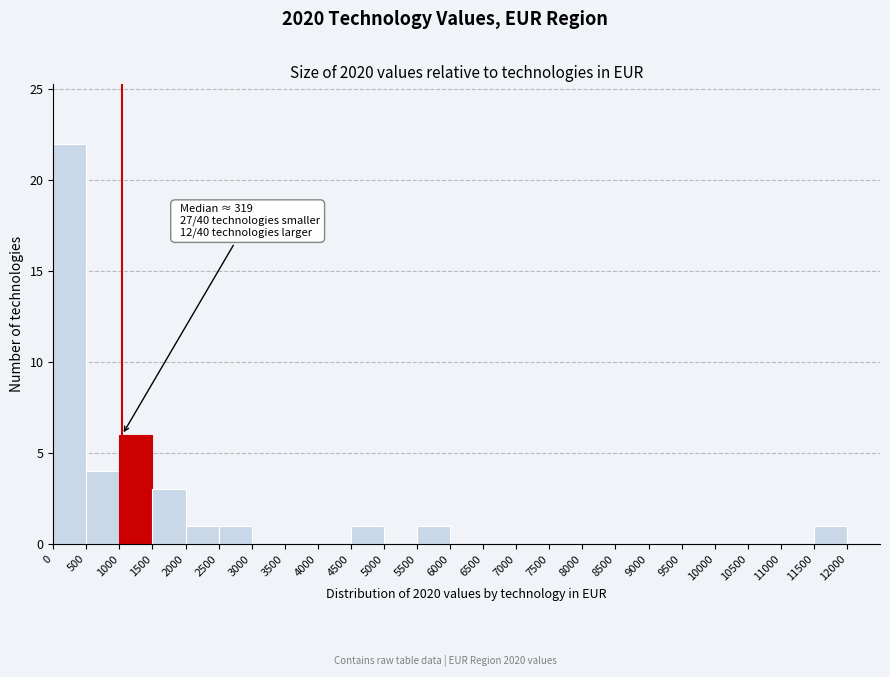

Over which range of the x-axis is the bar tallest?

0 to 500